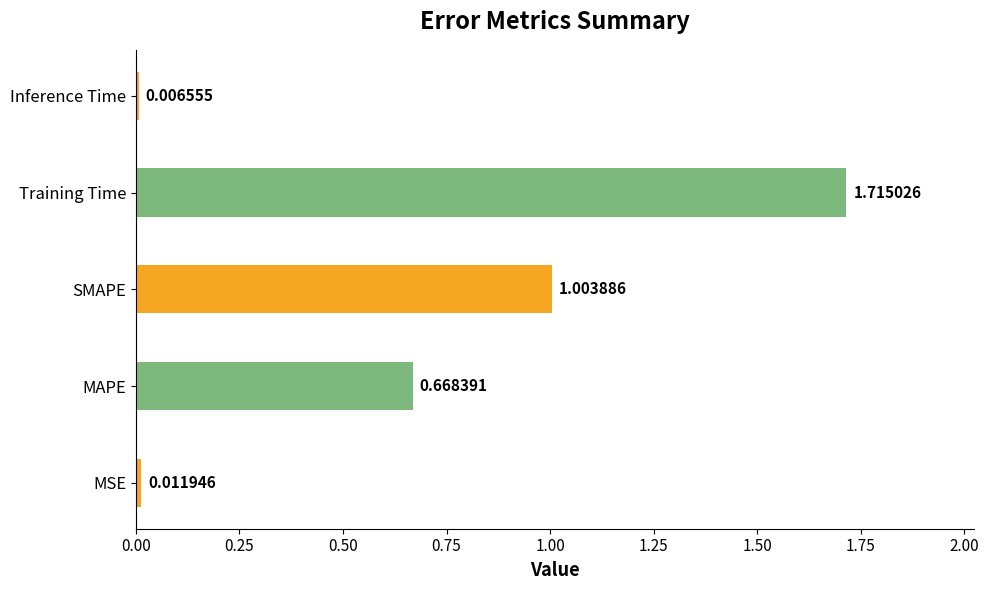

Which category has the highest value across all series?

Training Time